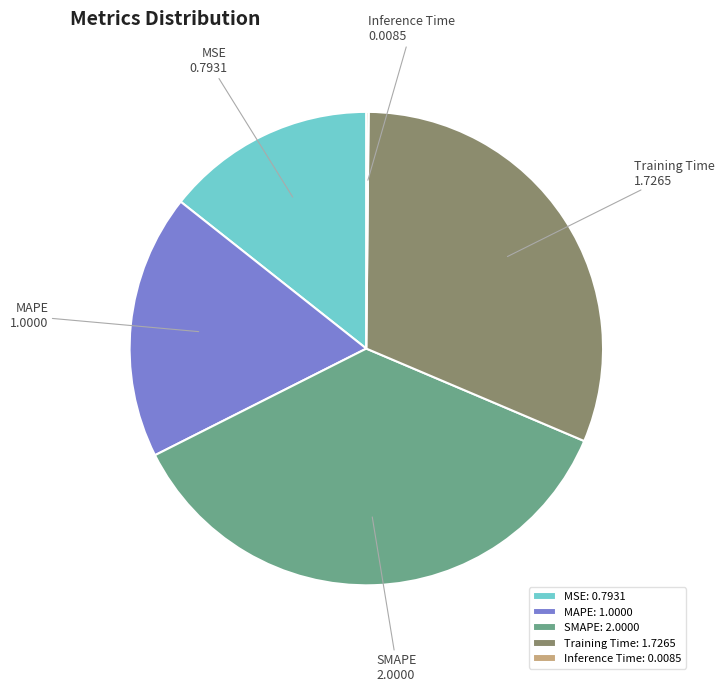

Is the sum of Training Time and MSE greater than half?

No